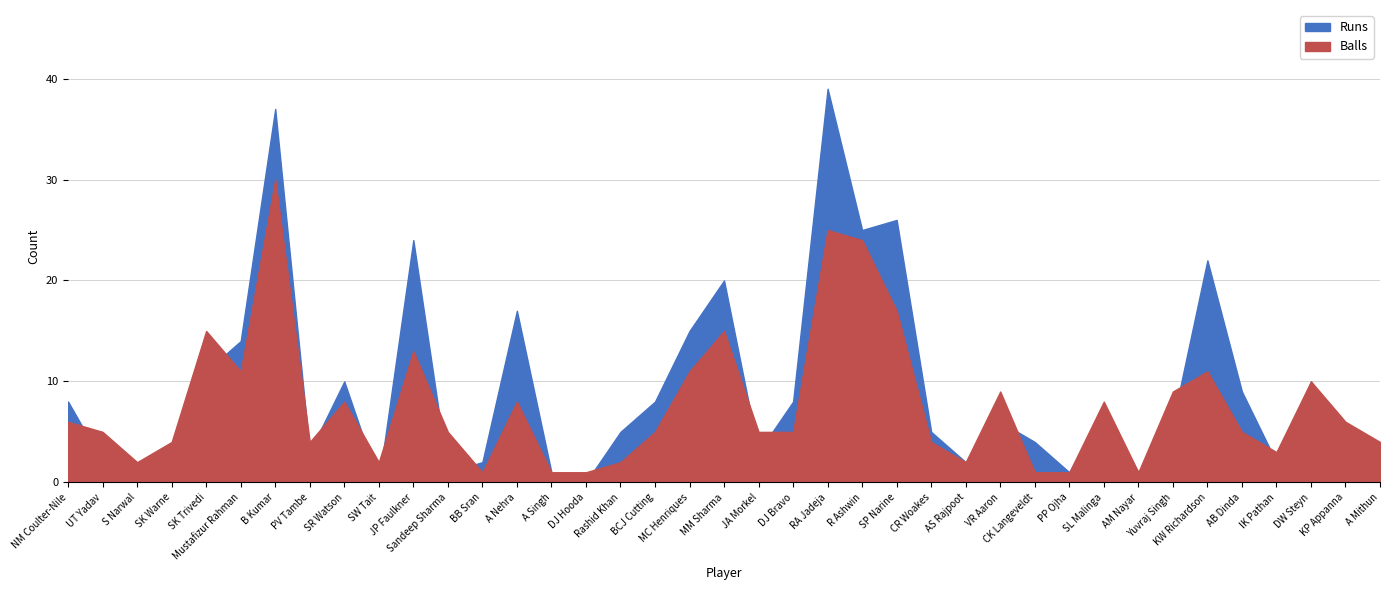

At which category is the sum across all series the highest?

B Kumar